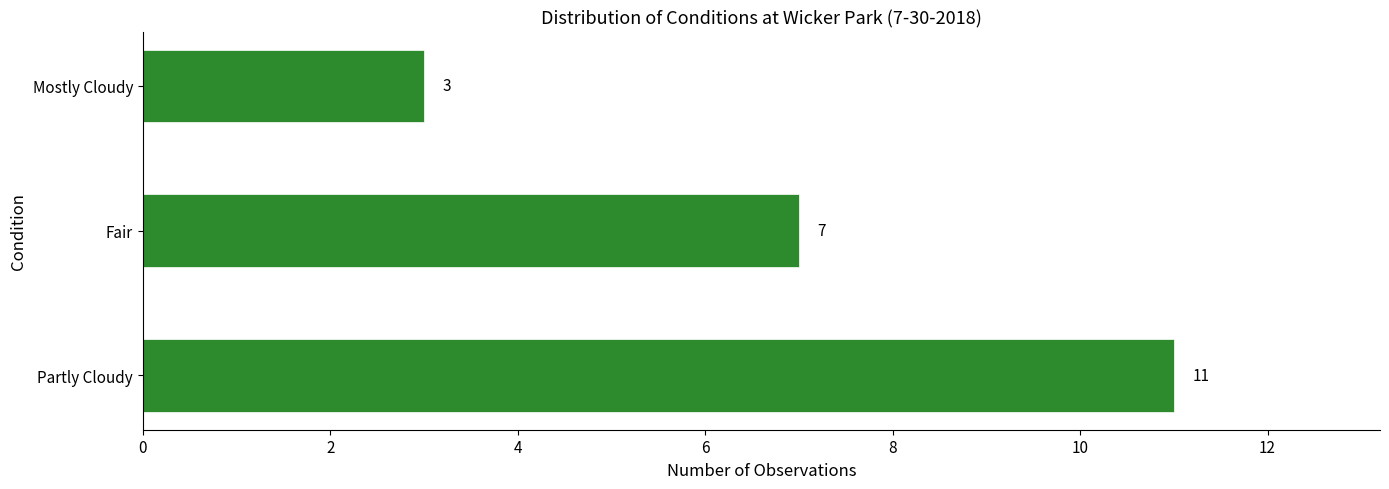

What is the average value?

7